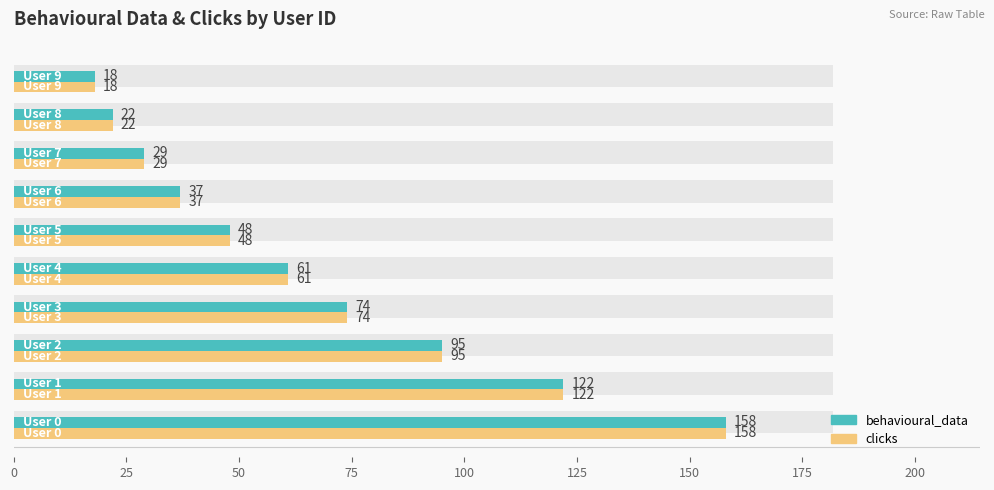

Which series has the largest range (max minus min)?

behavioural_data